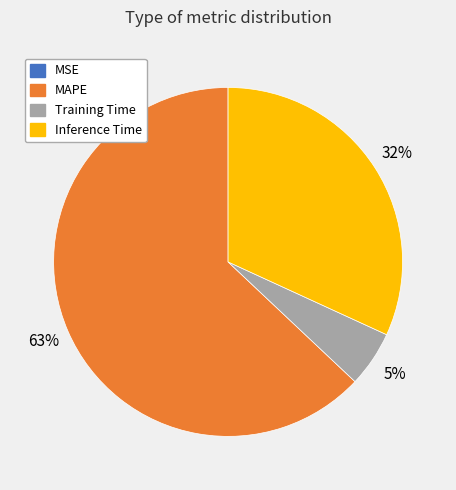

Combined, do MAPE and Training Time account for over 50%?

Yes